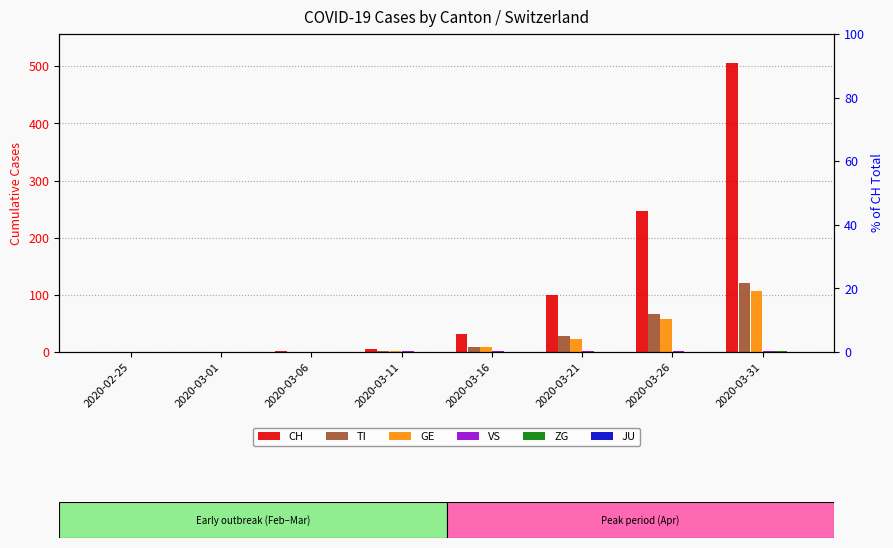

What is the total value across all series at 2020-03-21?

151